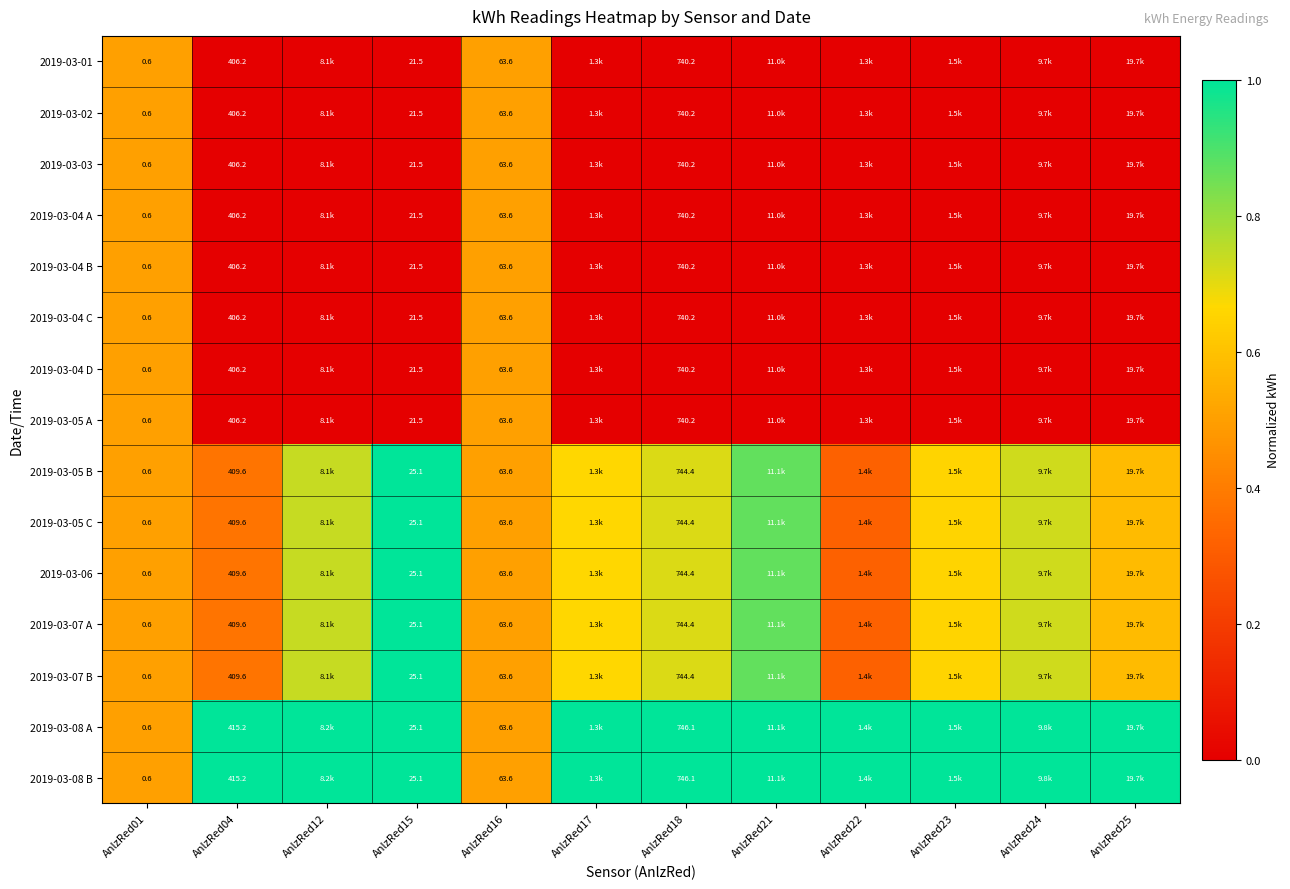

What is the total value across all series at AnlzRed24?

5.6